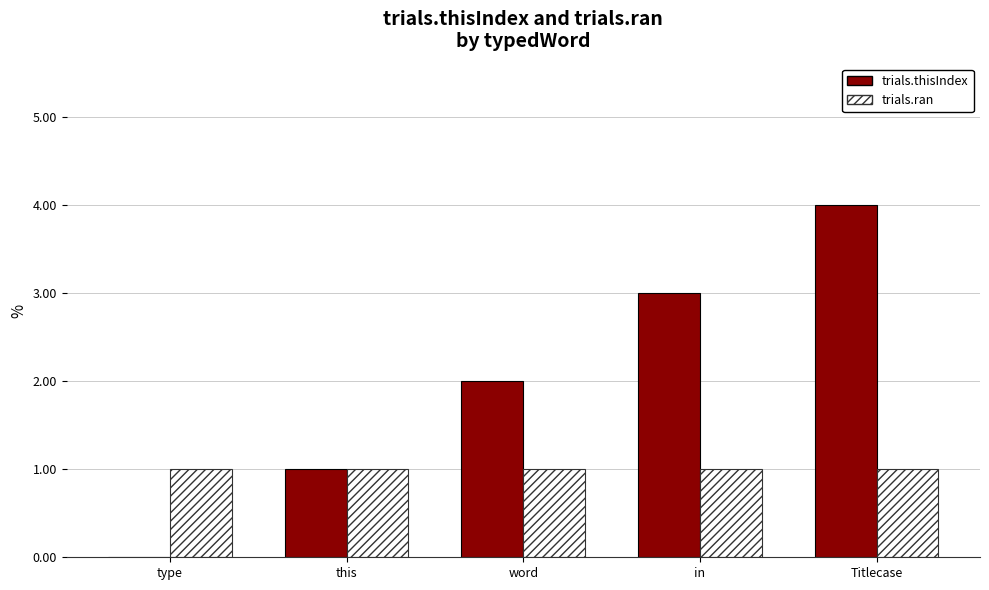

Read the trials.ran value at this.

1